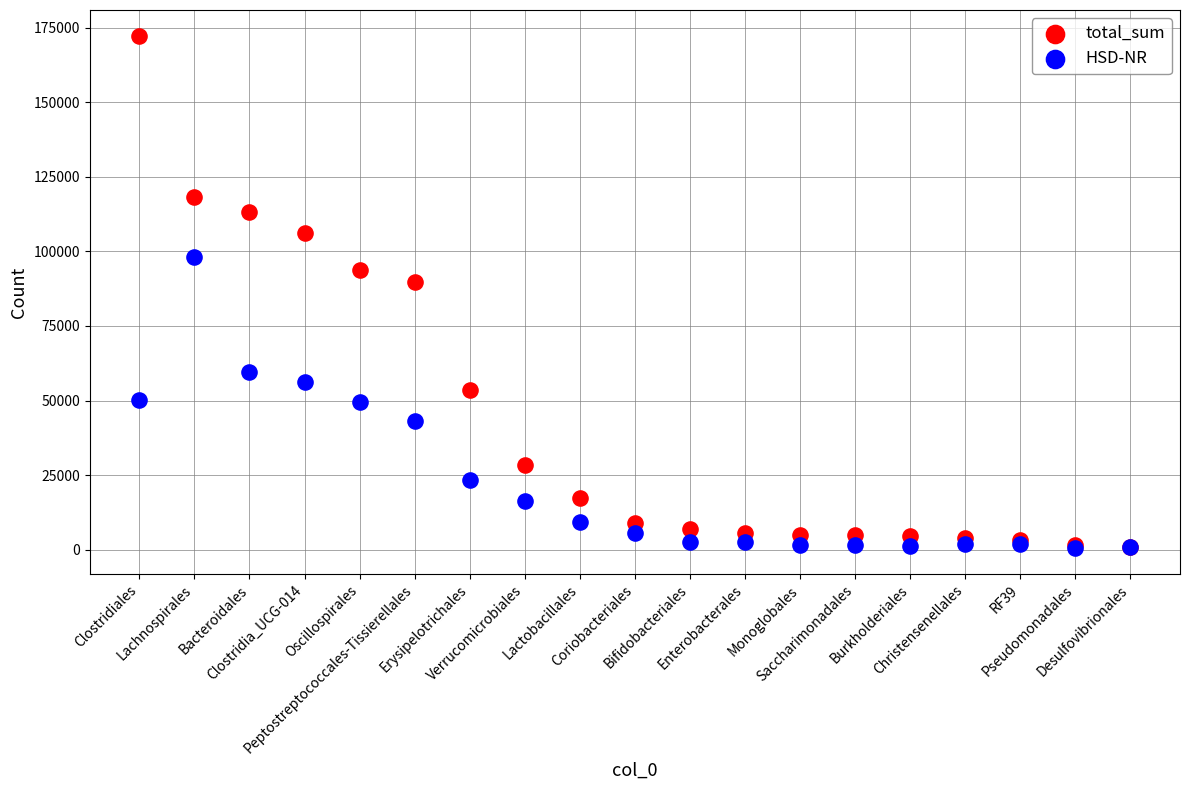

Which series has the widest spread of Y values?

total_sum